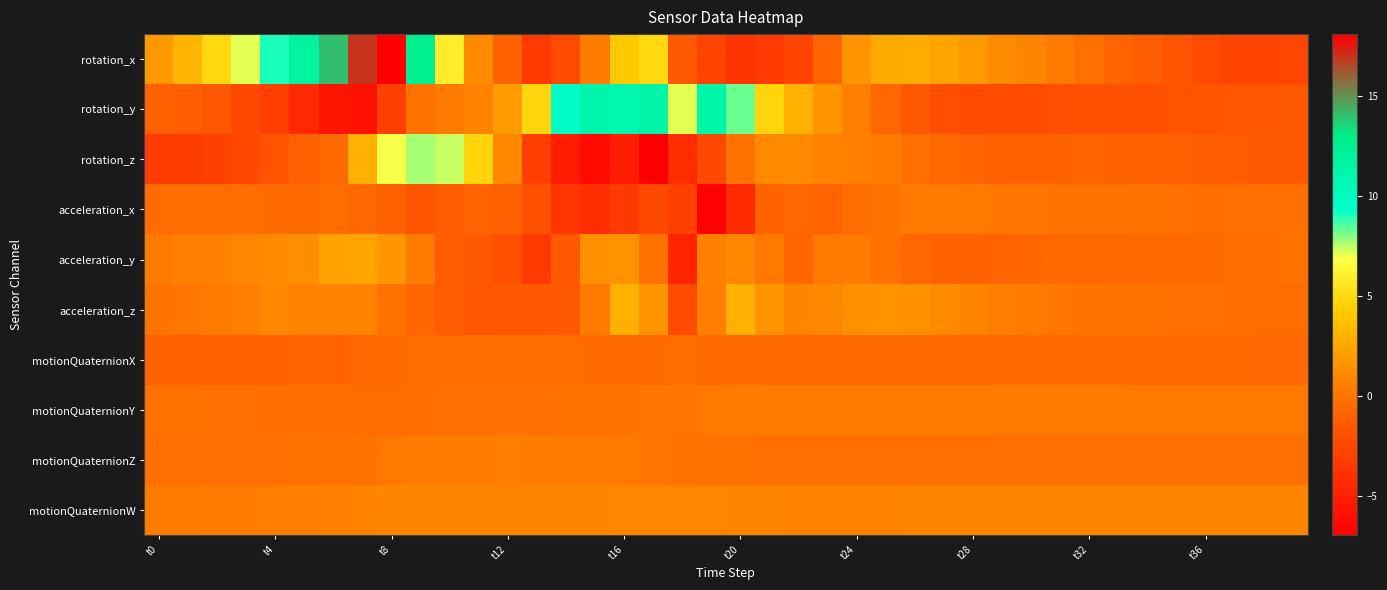

Which series has the widest spread of values?

rotation_x